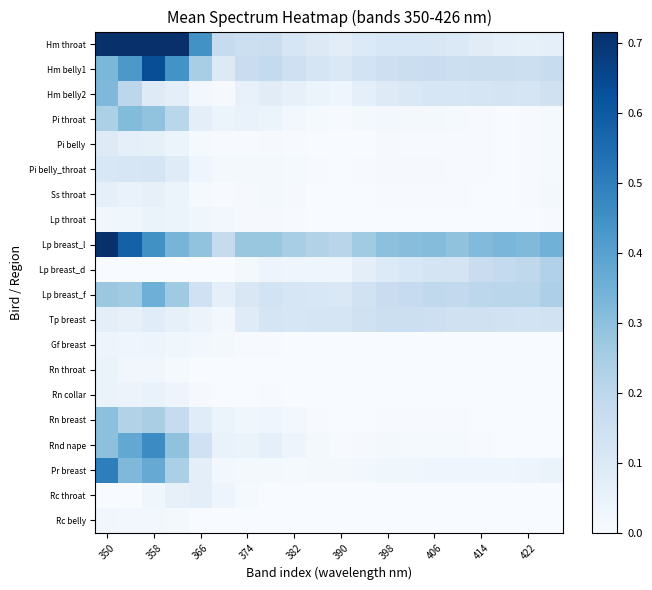

At how many categories does at least one series exceed 0?

20